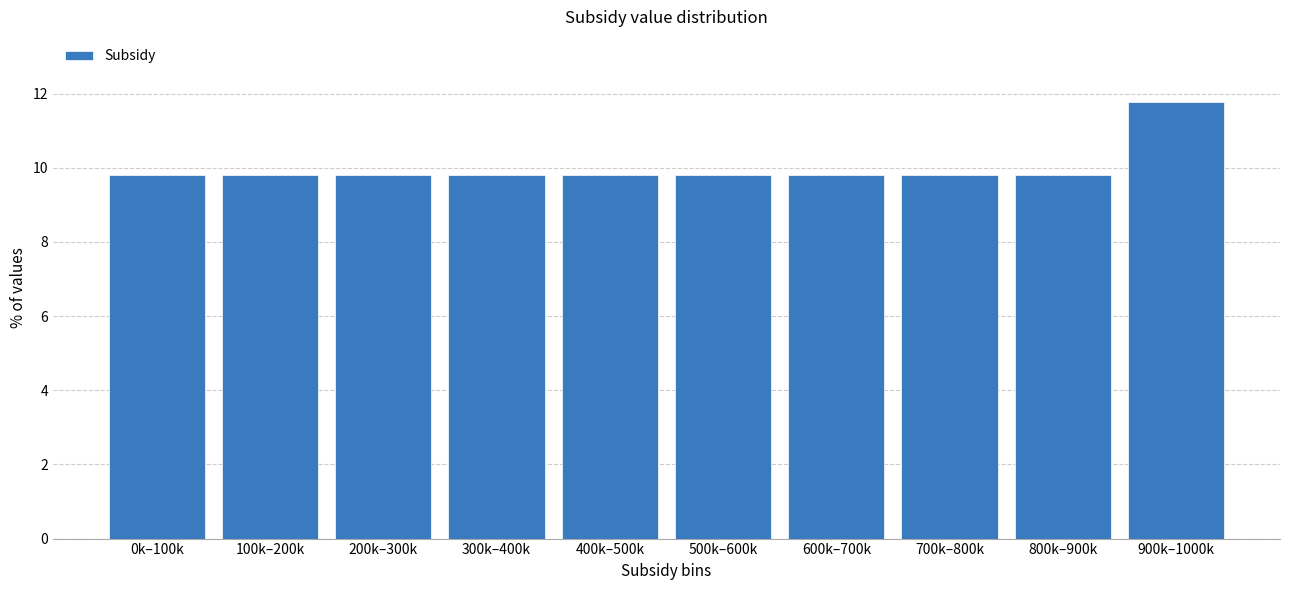

Reading left to right, extract all data points from this chart.

9.8	9.8	9.8	9.8	9.8	9.8	9.8	9.8	9.8	11.8